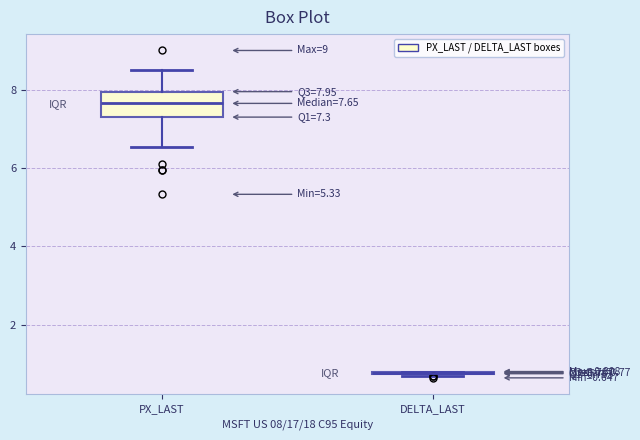

Which box is the tallest, from its lower edge to its upper edge?

PX_LAST